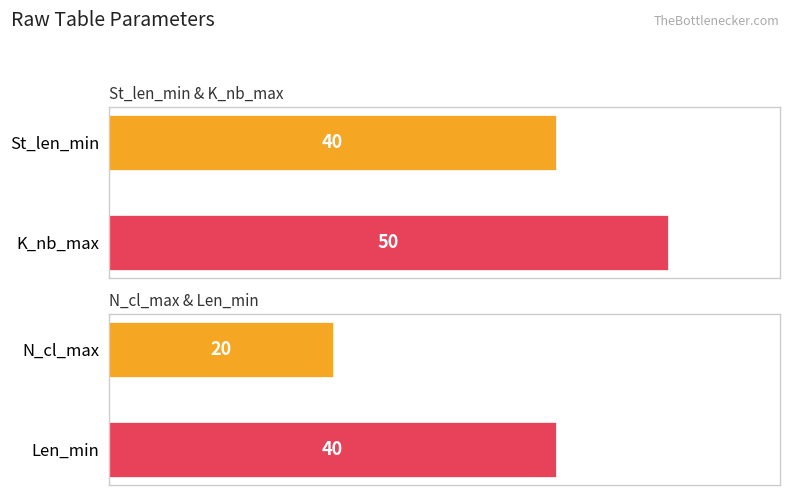

Which series has the largest range (max minus min)?

St_len_min